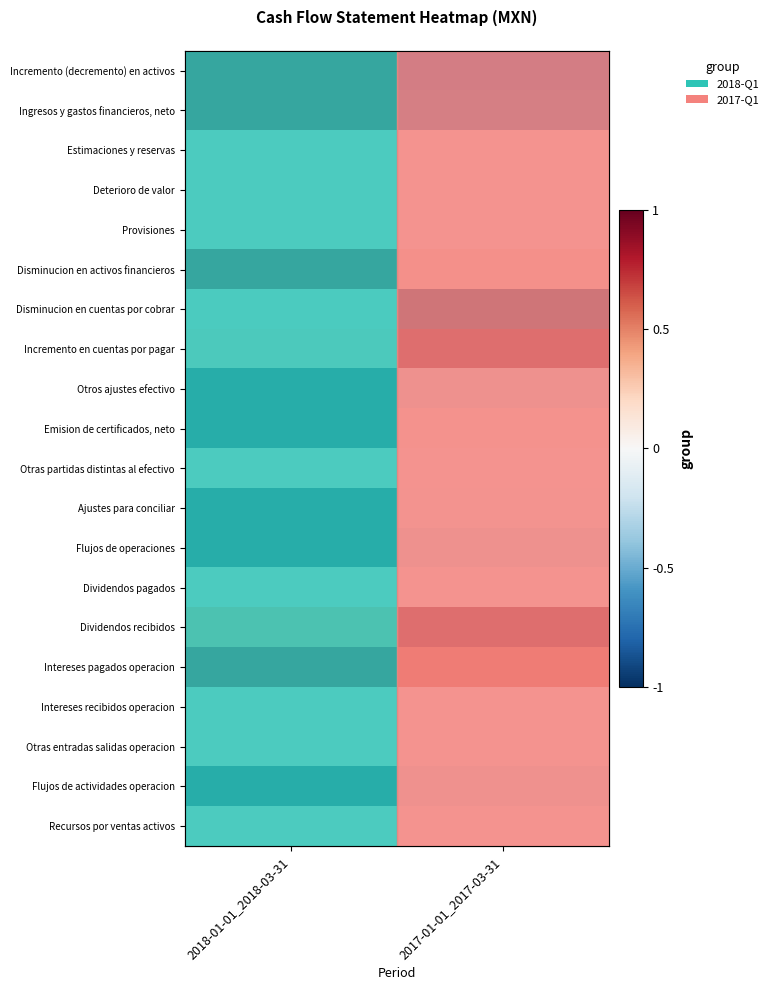

How many categories are shown in the chart?

2